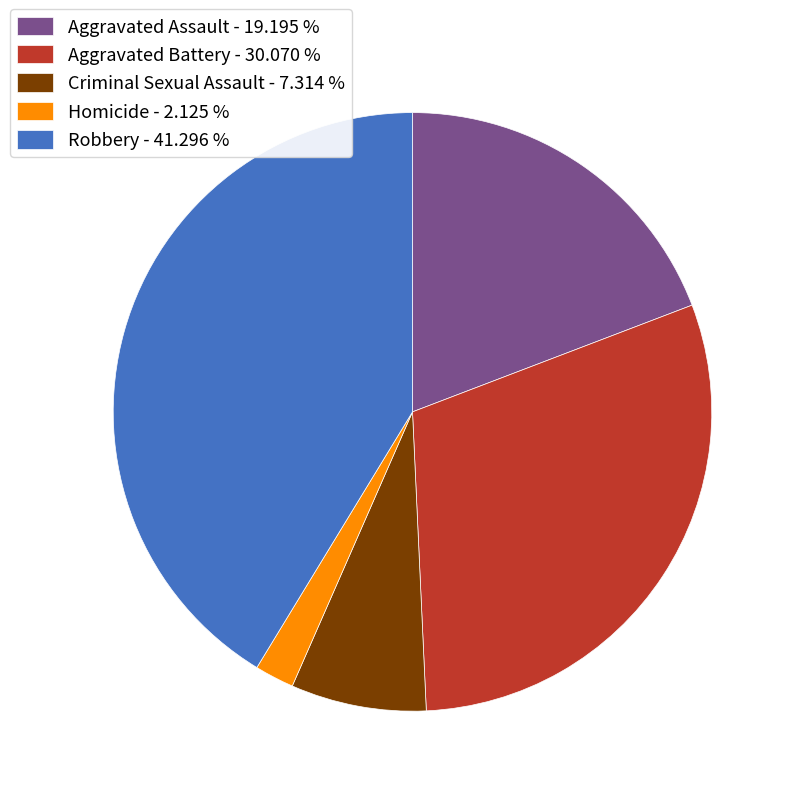

Do Aggravated Battery and Homicide together represent more than half of the pie?

No